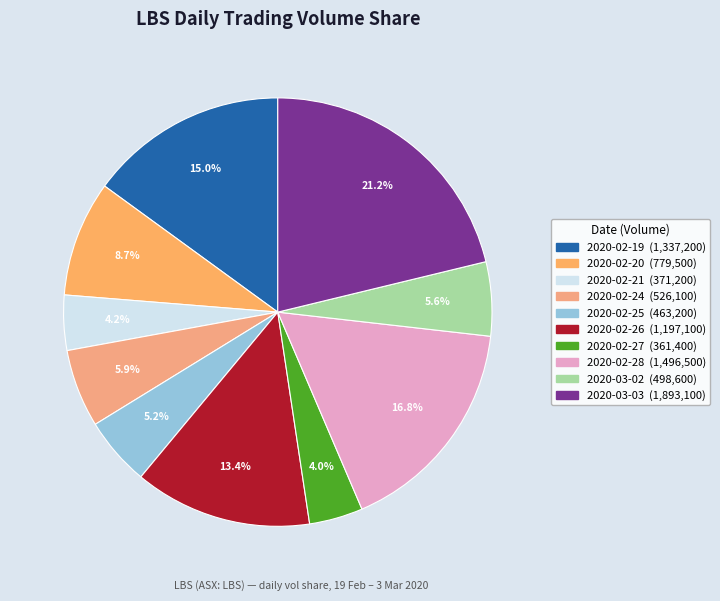

To the nearest percent, what is the difference between the 2020-02-19 and 2020-02-26 slice percentages?

2%